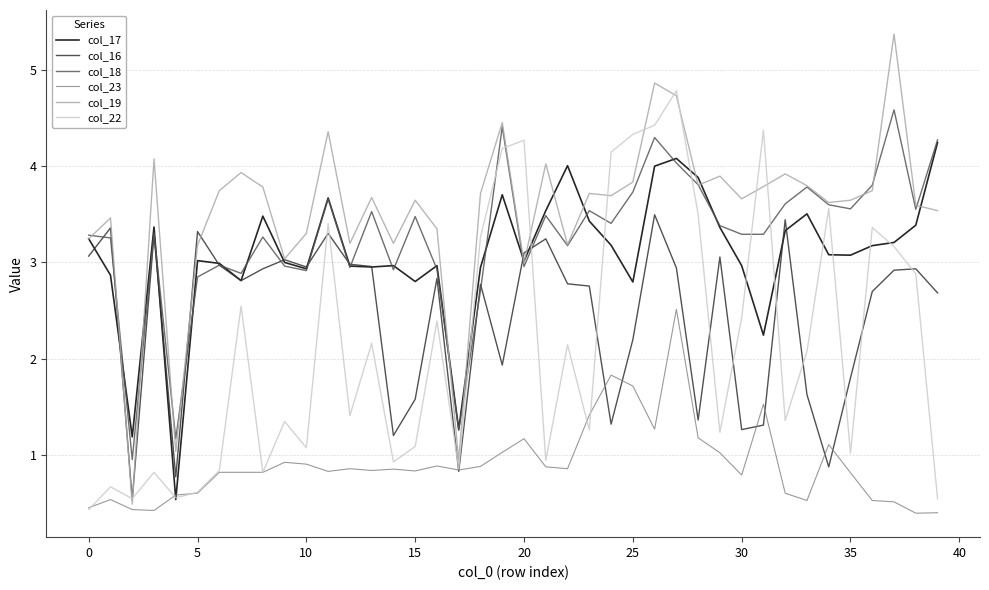

What is the lowest value of the col_23 series?

0.4